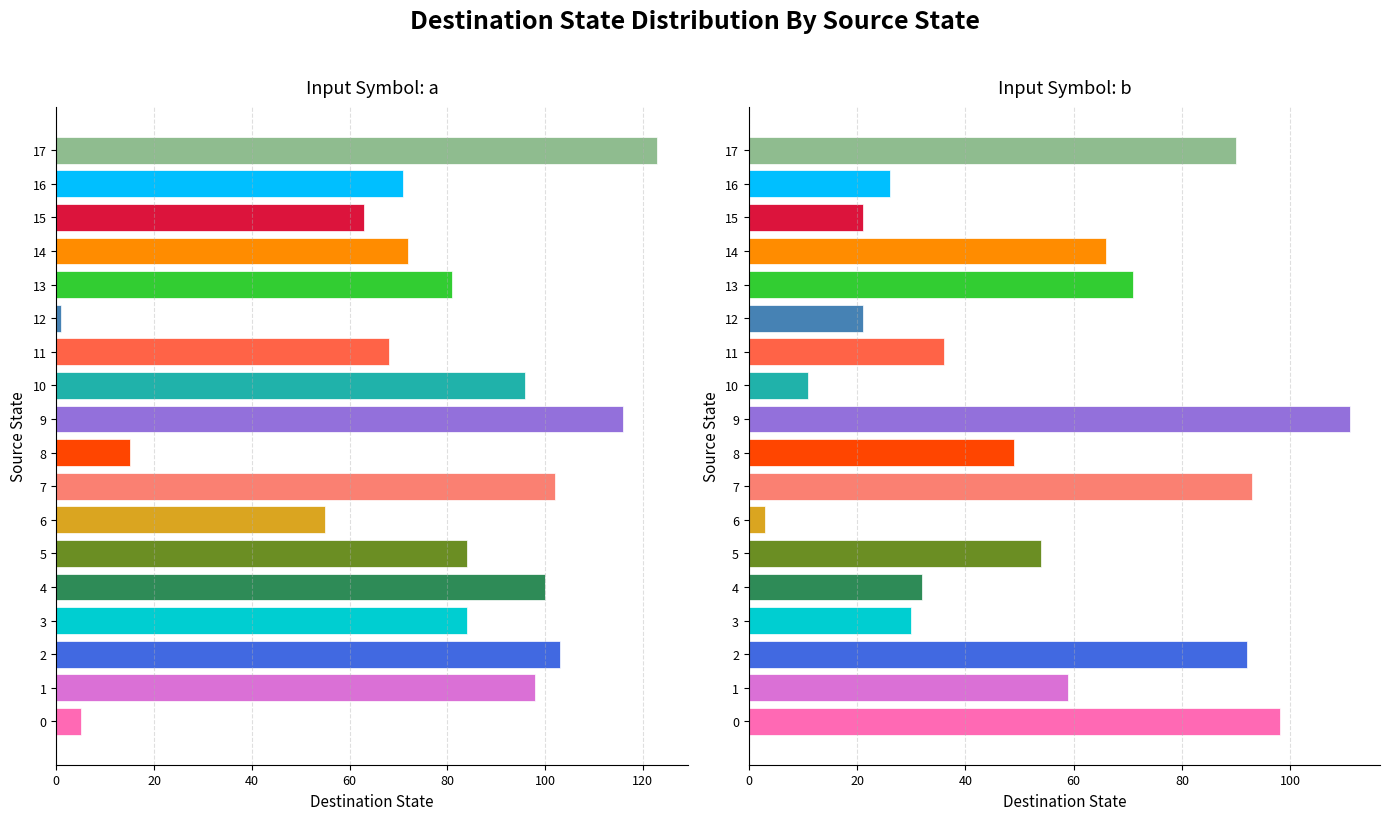

Which series has the widest spread of values?

input_a